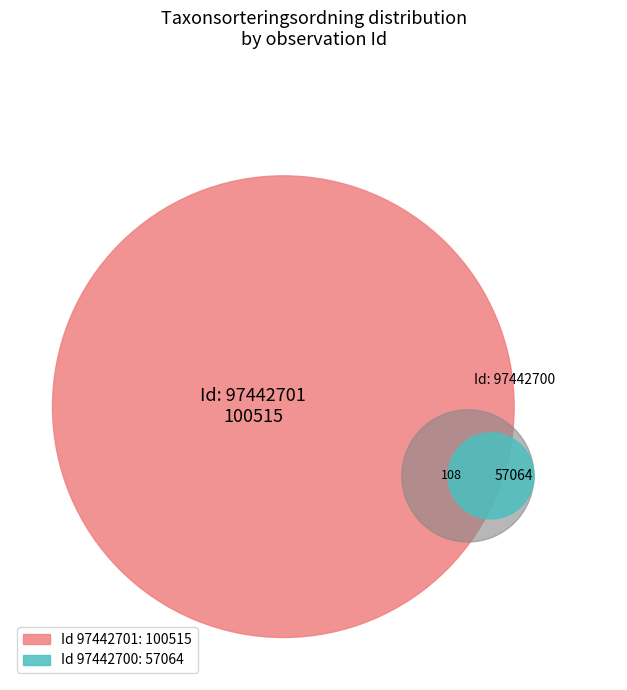

Between 97442701 and 97442700, which is larger?

97442701